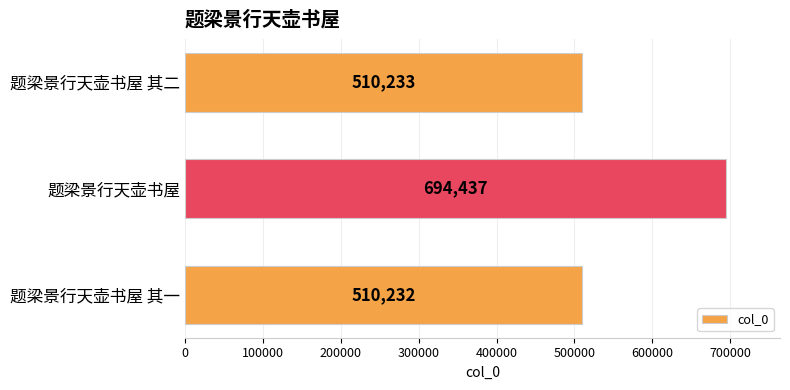

Is it true that the value at 题梁景行天壶书屋 is 694437?

True